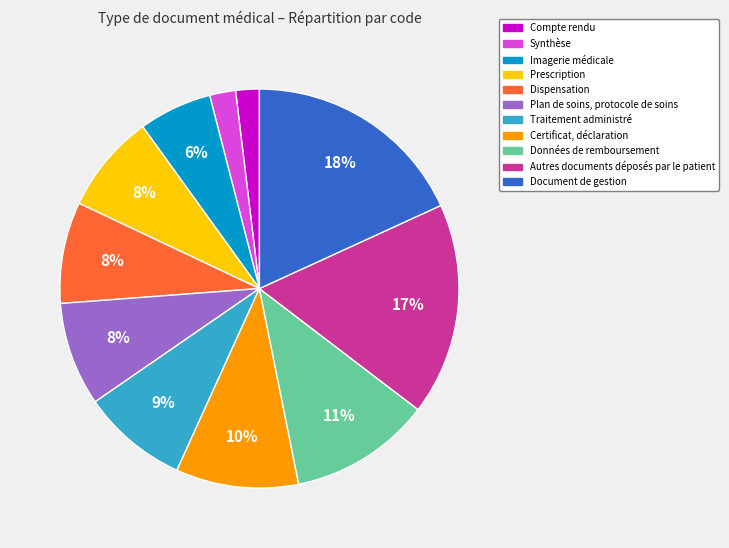

To the nearest percent, what is the average slice percentage?

9%